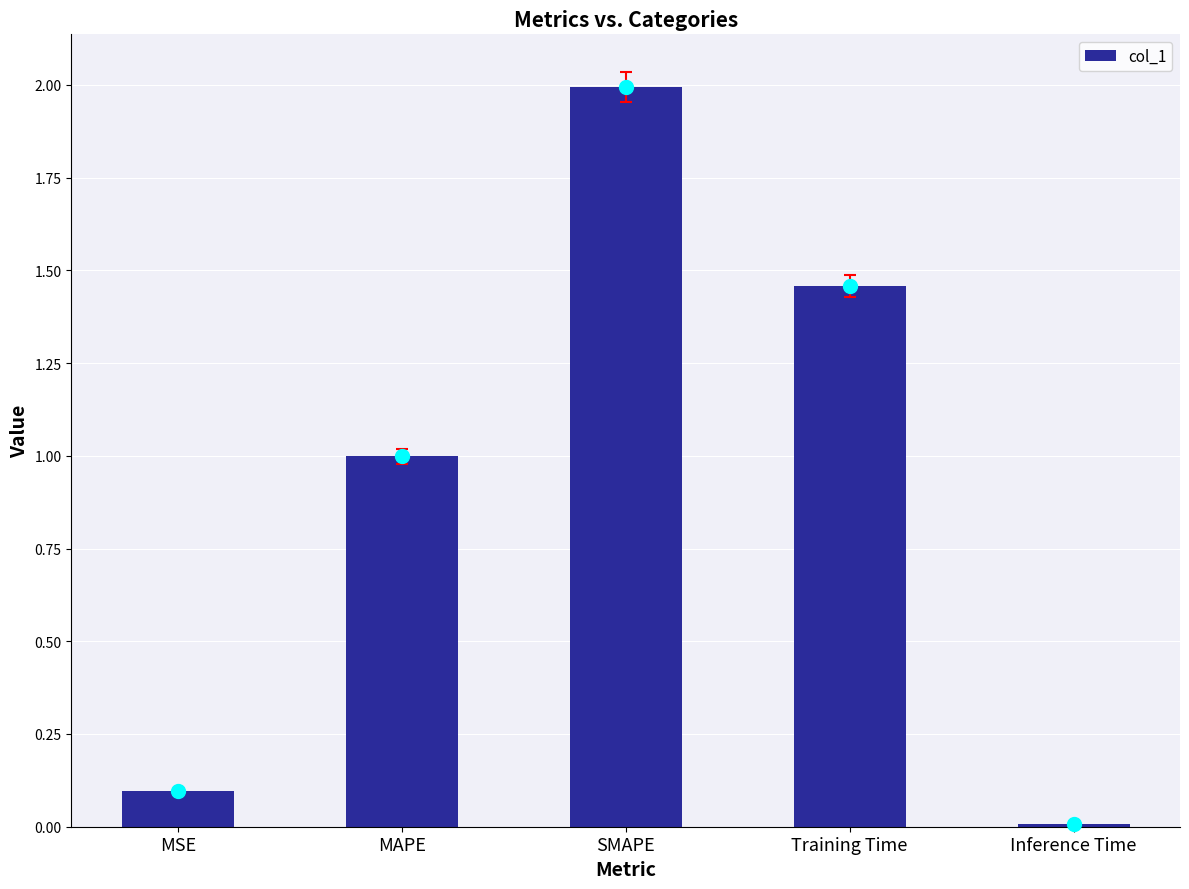

What is the change in value from Training Time to Inference Time?

-1.4